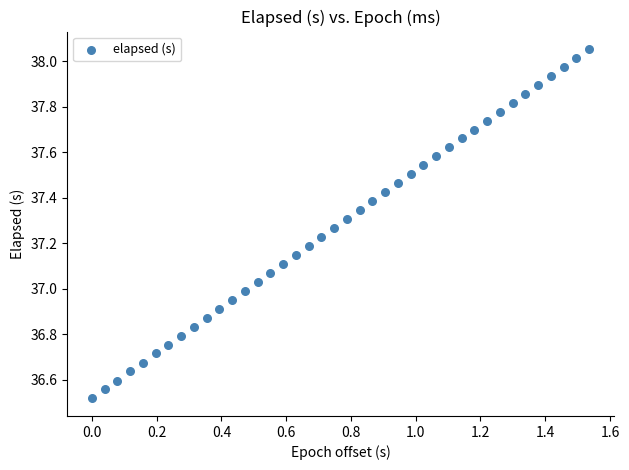

What is the range of X values (max minus min)?

1.5